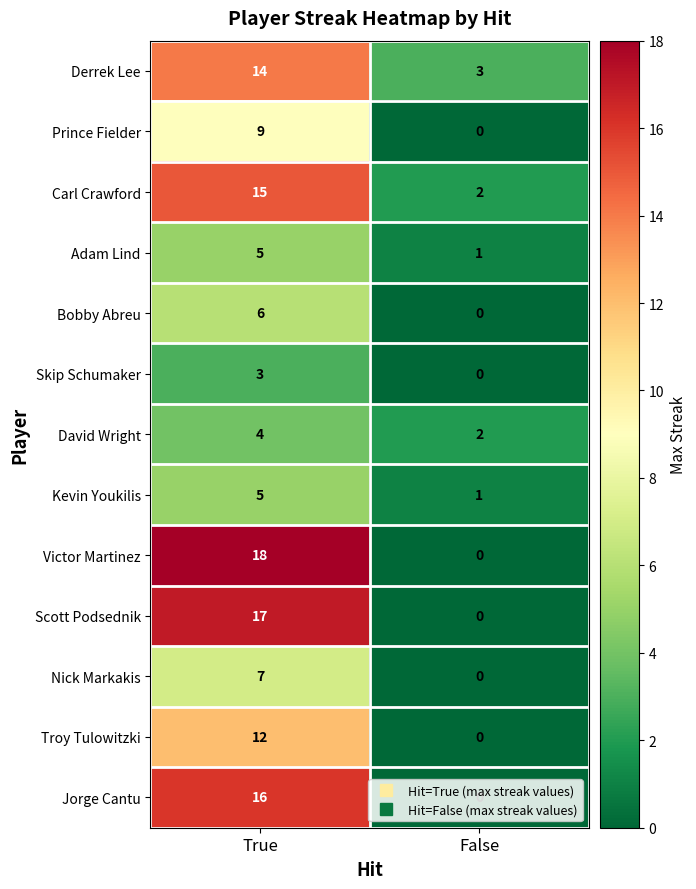

What is the difference between the maximum and minimum values in the Kevin Youkilis series?

4